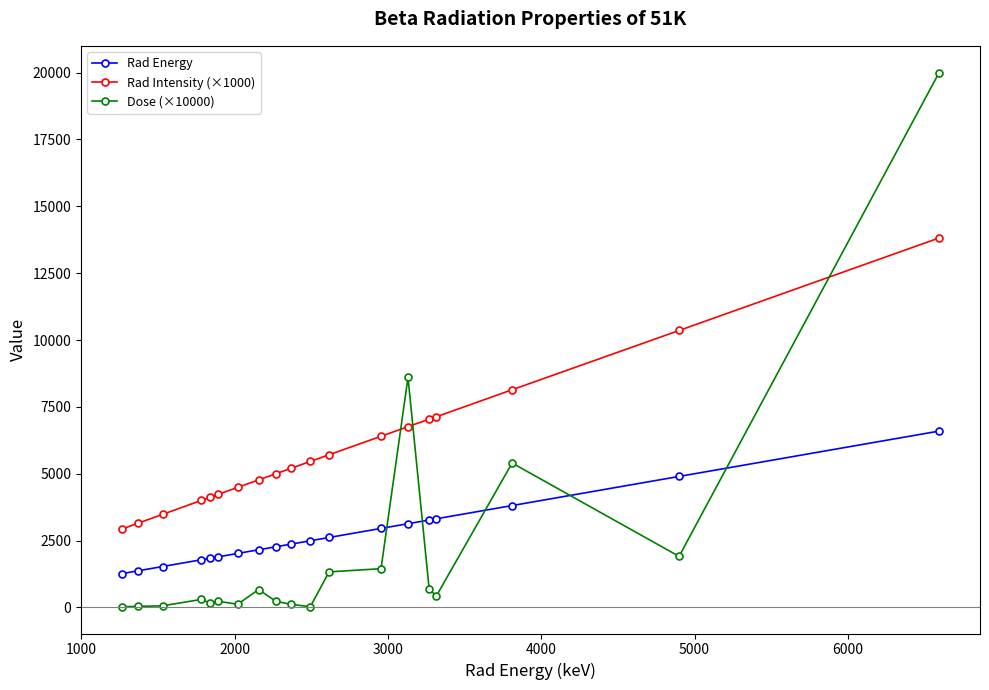

Which series has the widest spread of values?

Dose (×10000)